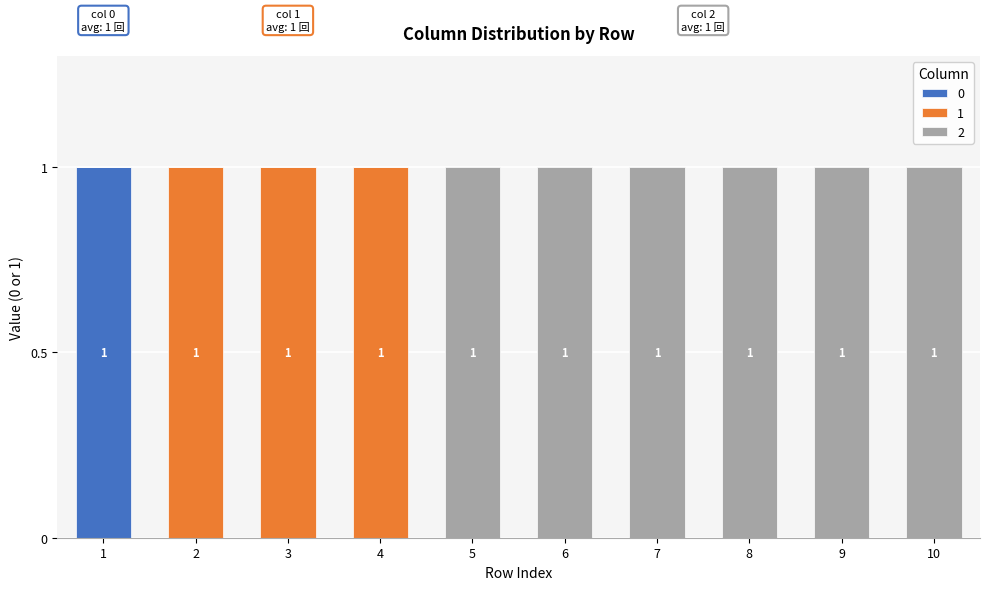

What is the total value across all series at 7?

1